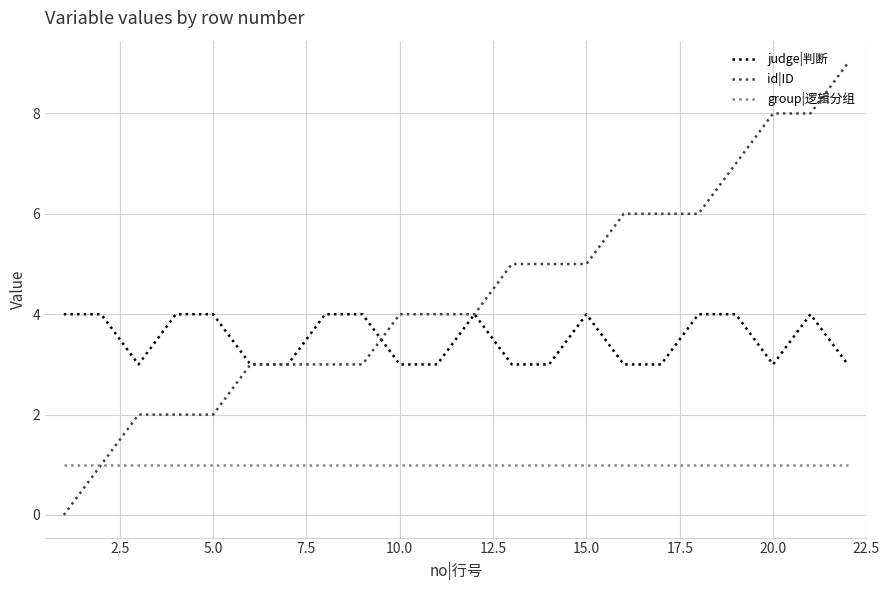

Which series has the largest total across all categories?

id|ID